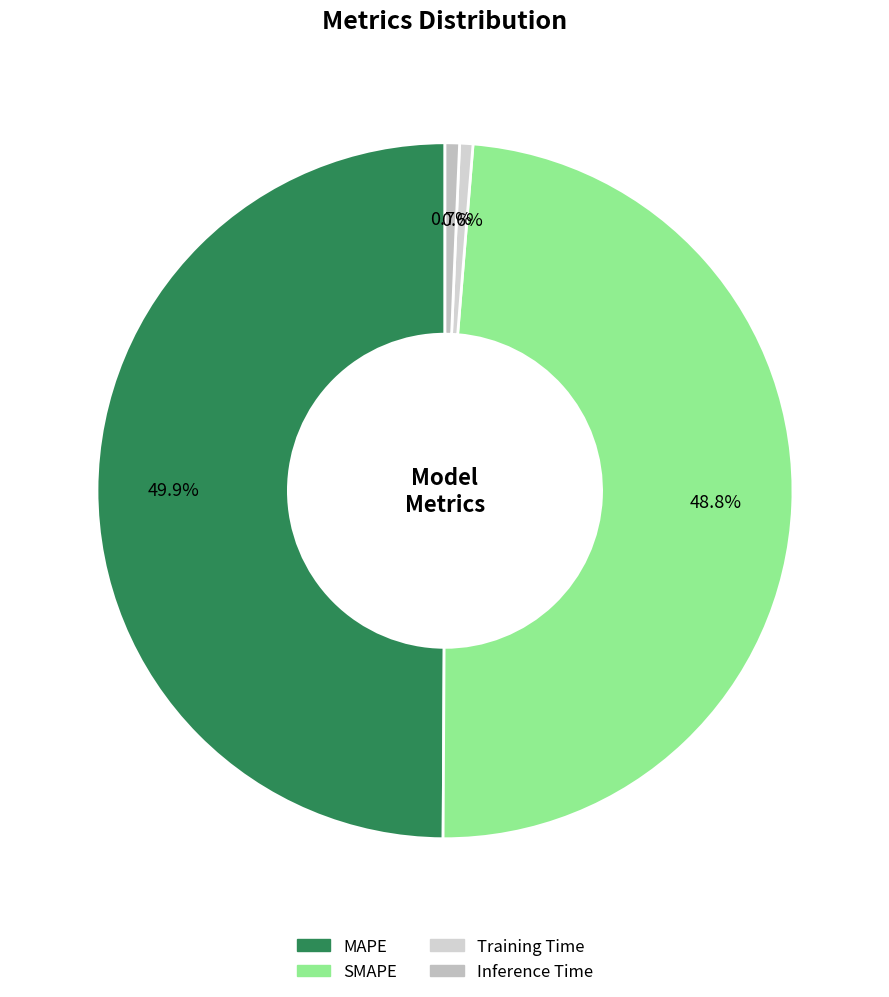

Is MAPE the majority of the pie?

No